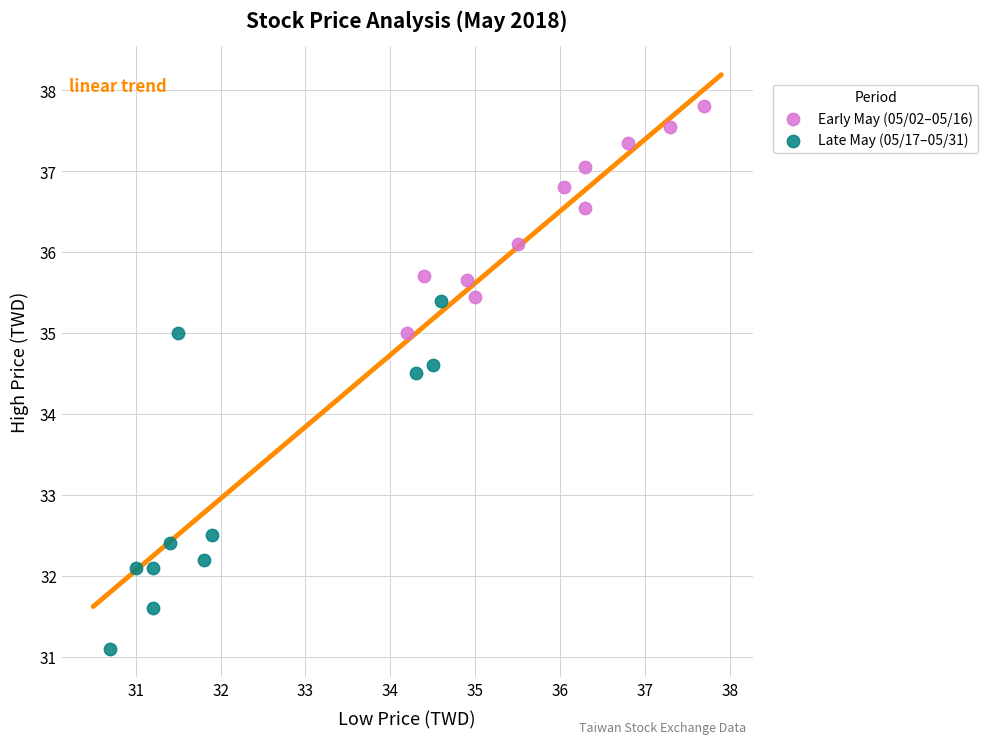

What are all the series names shown in the legend?

Early May (05/02–05/16), Late May (05/17–05/31)